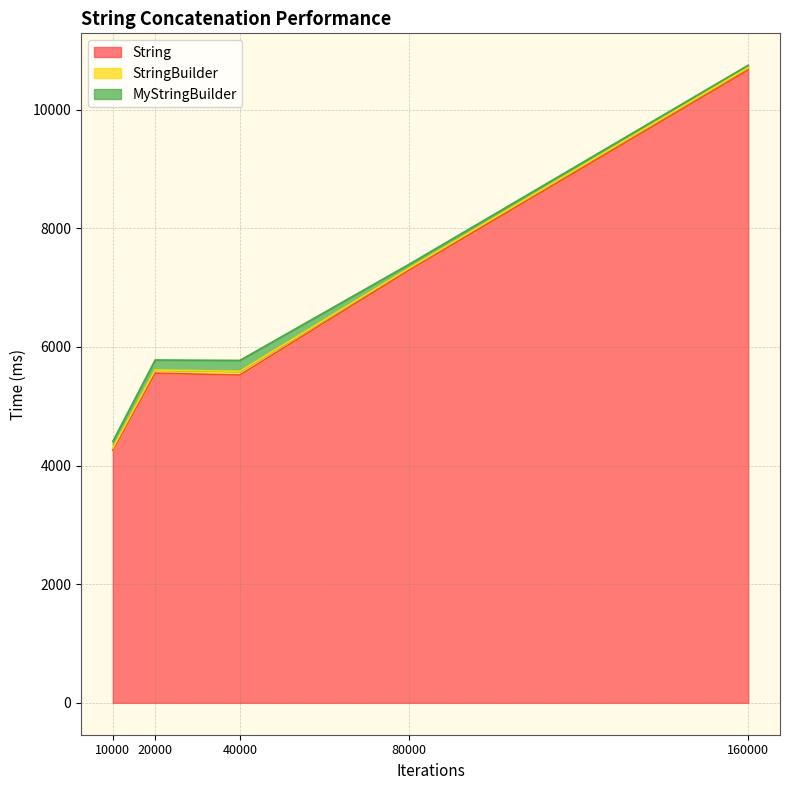

At which label does MyStringBuilder reach its peak?

40000